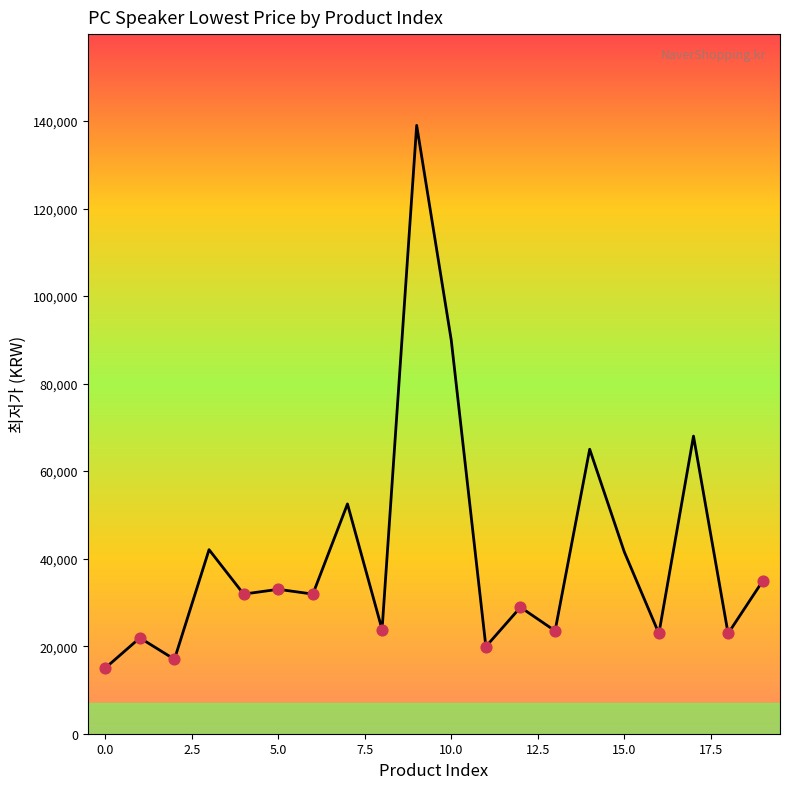

What is the minimum value shown in the chart?

15000